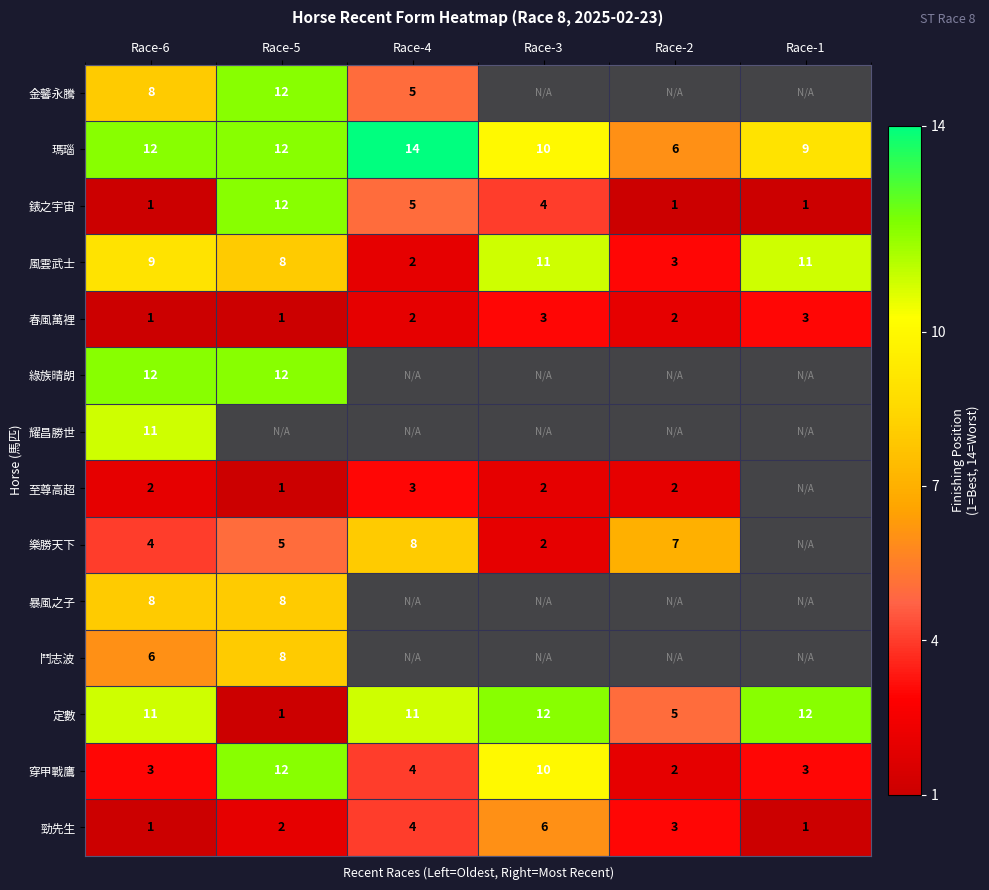

At how many categories does at least one series exceed 6?

6